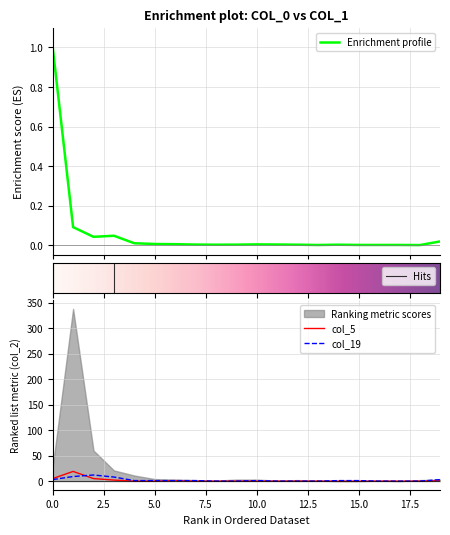

True or false: col_19 has more than 2 points higher than both neighbors.

False